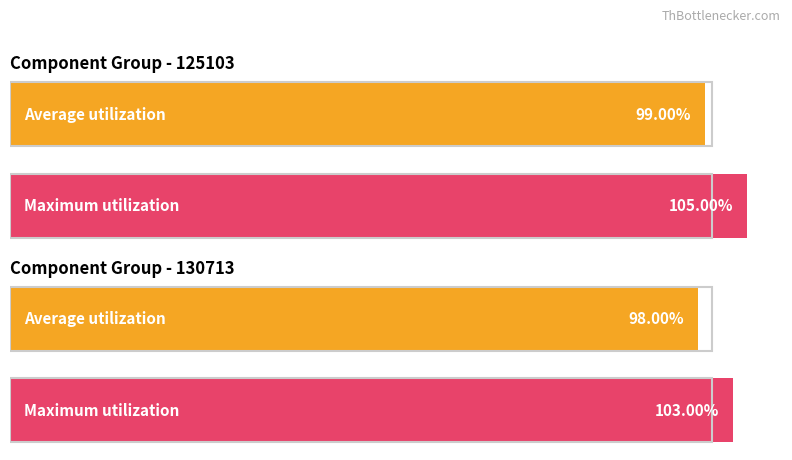

Count the number of data series in this chart.

2